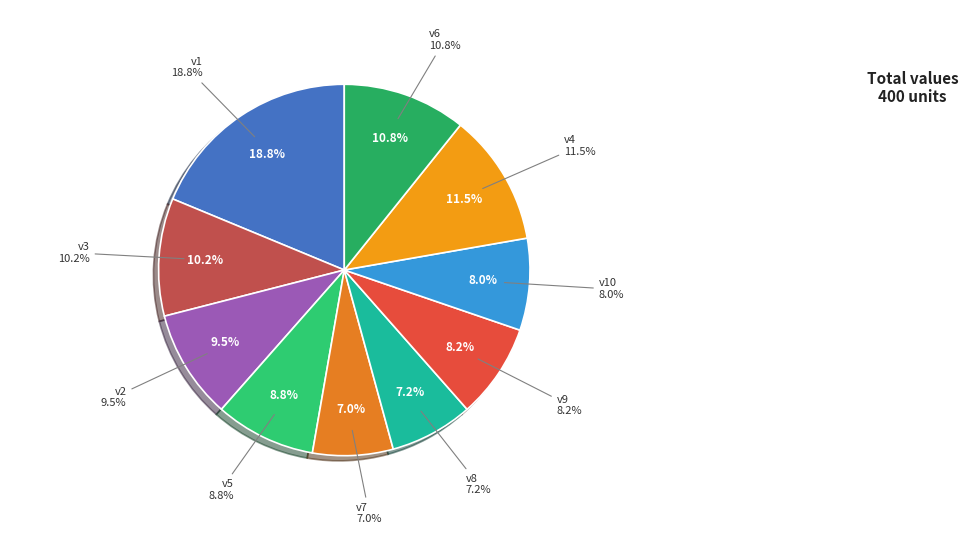

What is the total percentage of v8 and v7?

14.2%